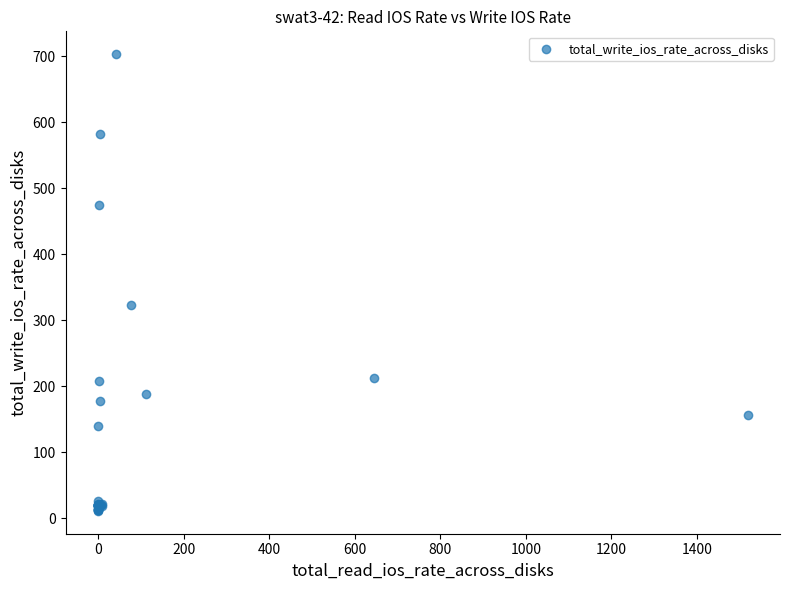

What Y value in the scatter plot is closest to 356?

322.6